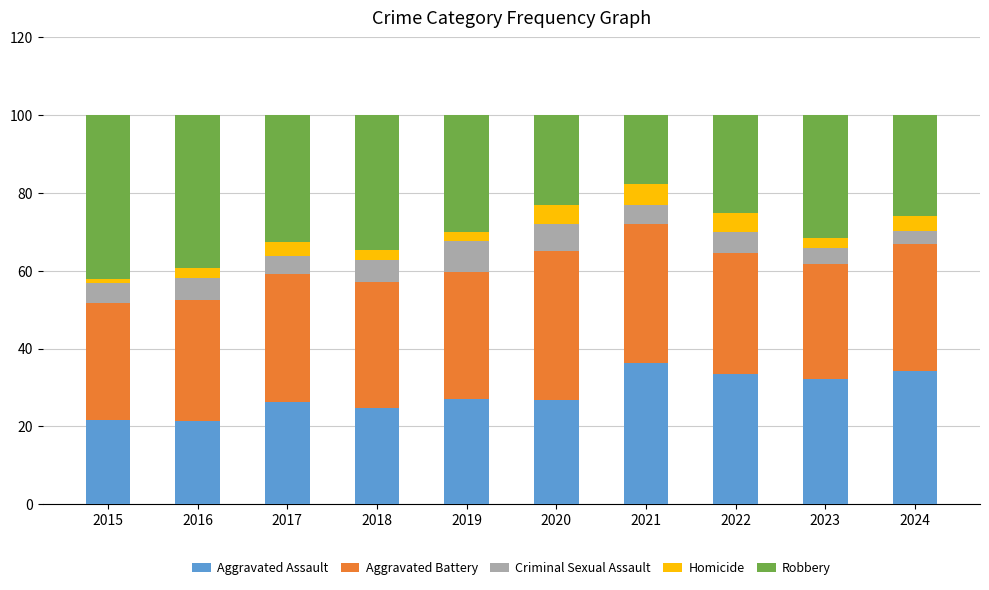

How many series are shown in this chart?

5